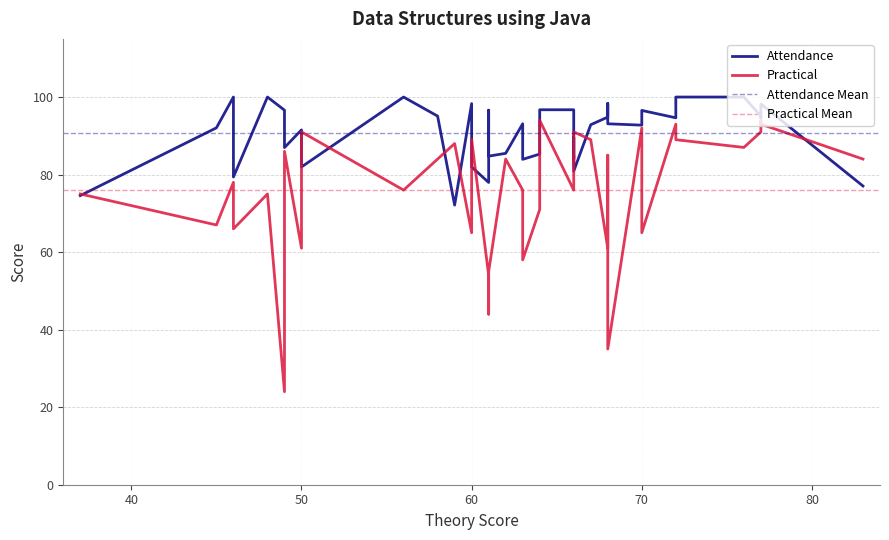

True or false: Attendance has more than 1 interior local peaks.

True